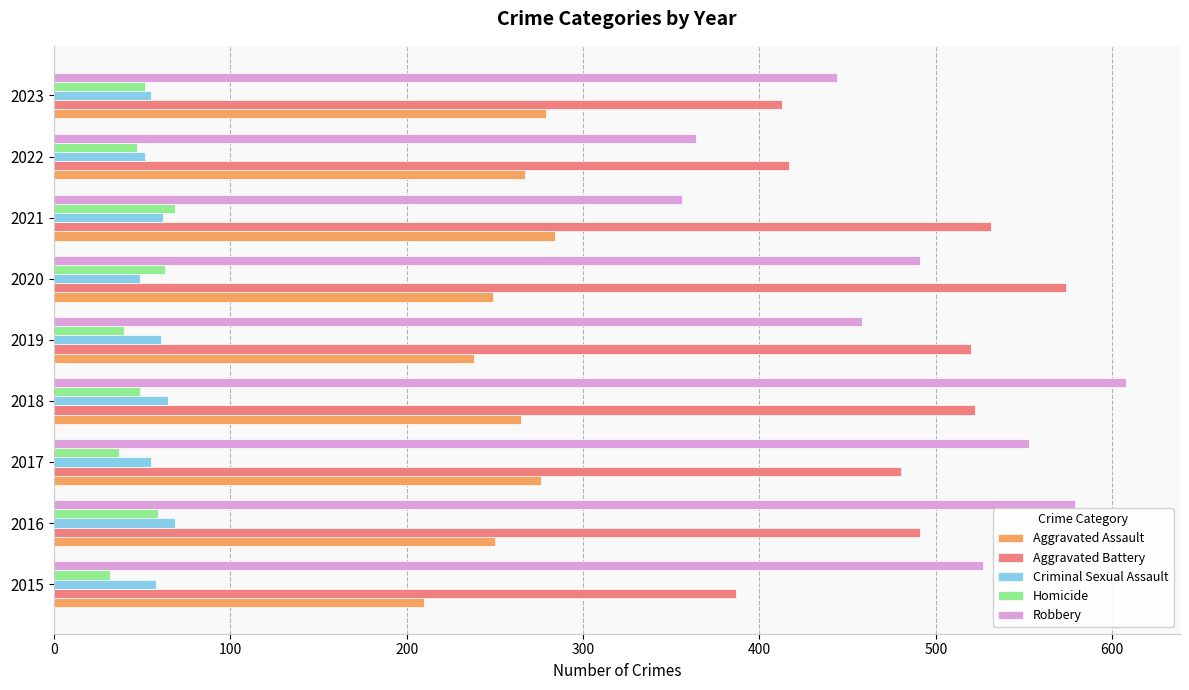

What is the difference between the highest and lowest values at 2015?

495